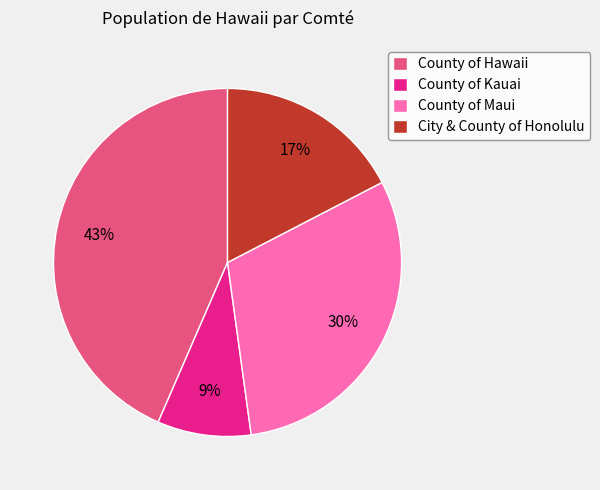

What percentage is the City & County of Honolulu slice, to the nearest percent?

17%